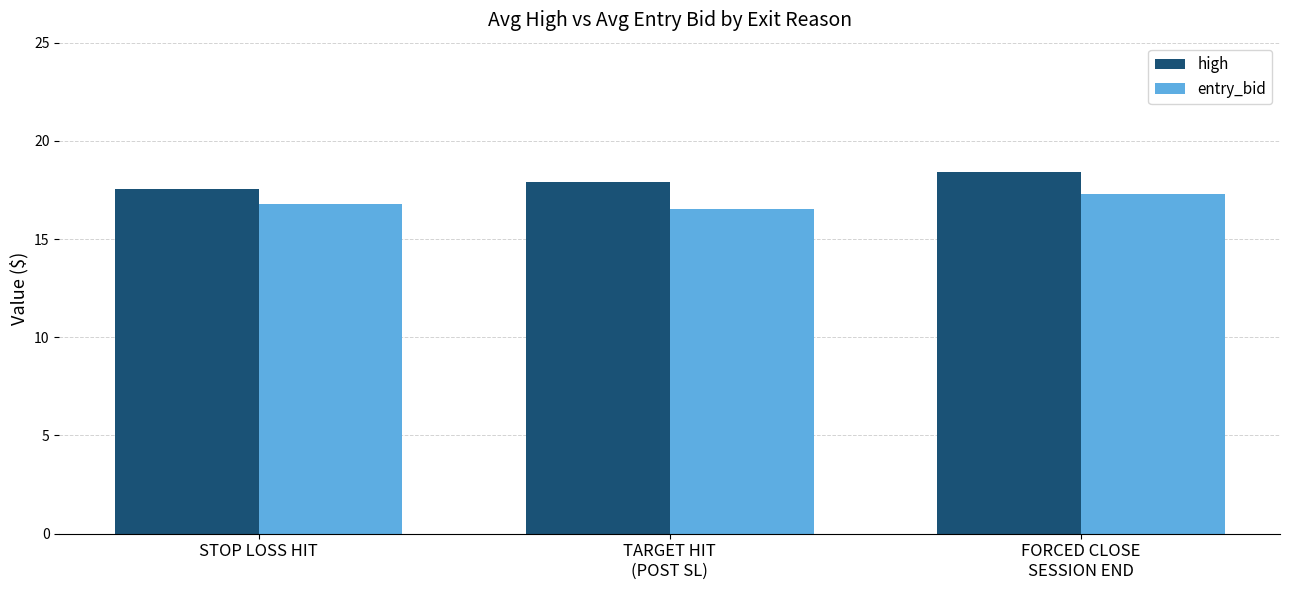

Reading left to right, what are all the values shown in this chart?

high: STOP LOSS HIT=17.5	TARGET HIT
(POST SL)=17.9	FORCED CLOSE
SESSION END=18.4
entry_bid: STOP LOSS HIT=16.8	TARGET HIT
(POST SL)=16.5	FORCED CLOSE
SESSION END=17.3